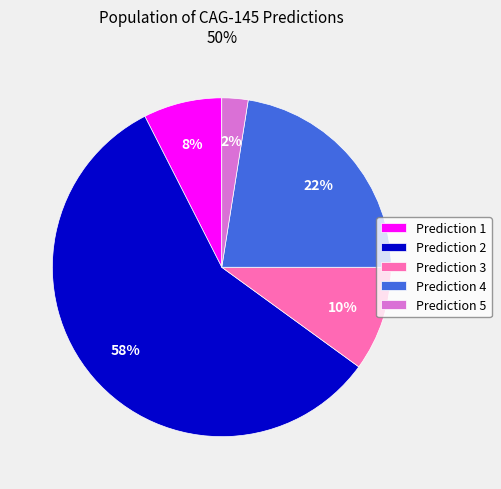

How many segments does this pie chart have?

5